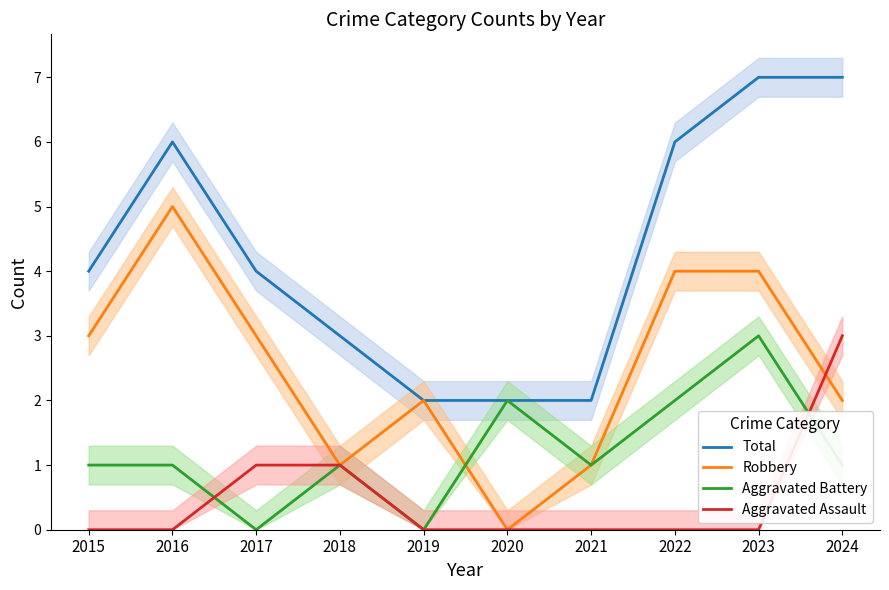

How many data points in Total are less than 4?

4